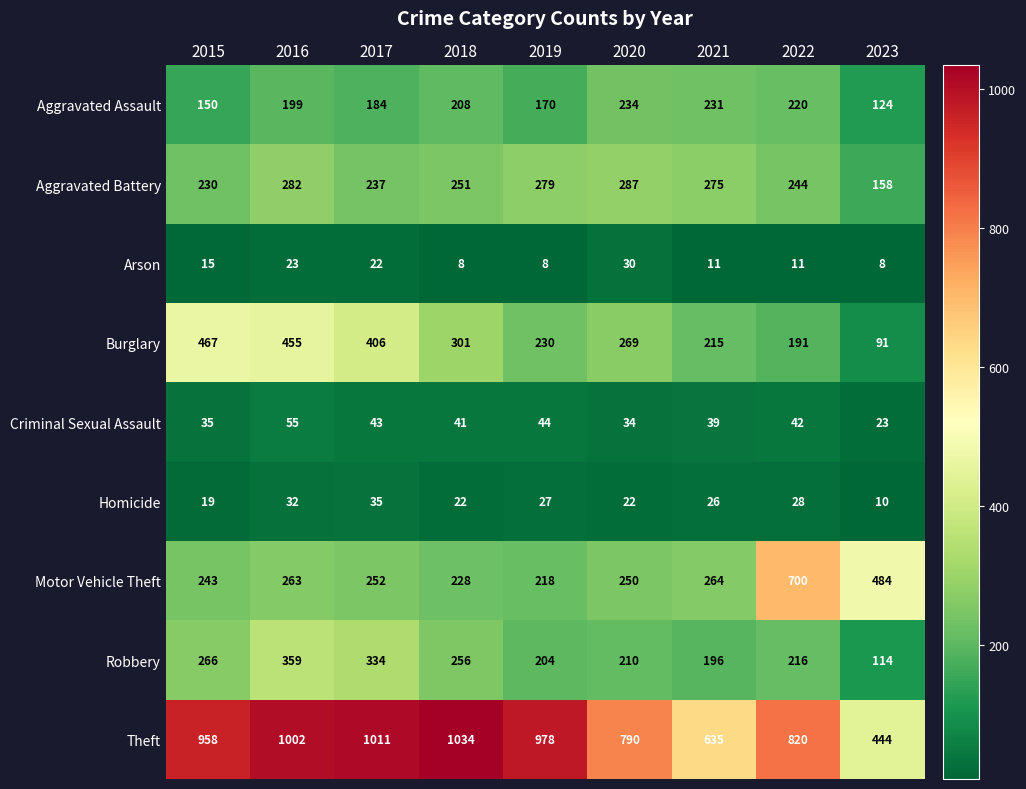

What is the difference between the maximum and minimum values in the Homicide series?

25